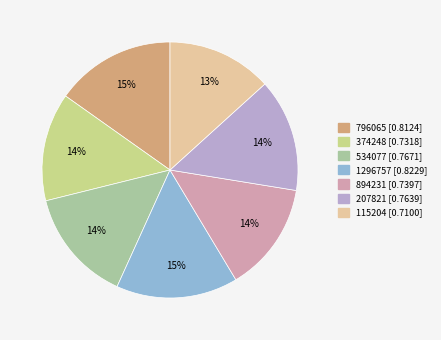

How many slices are in this pie chart?

7